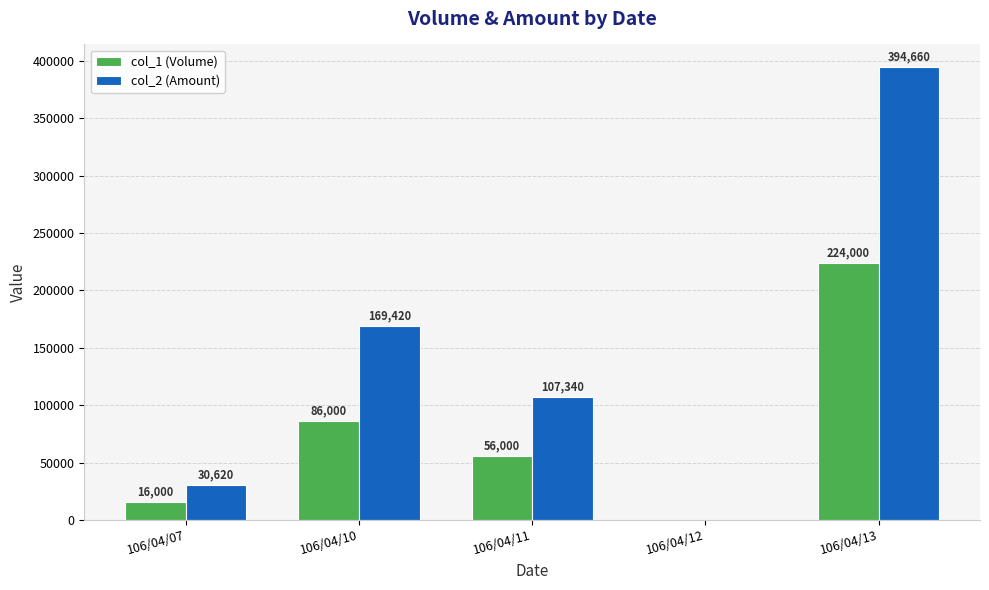

Where is col_1 (Volume) nearest to the value 112000?

106/04/10